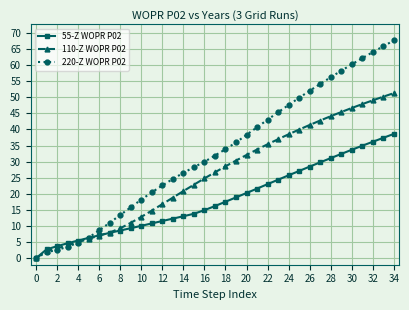

How many lines are shown in the chart?

3